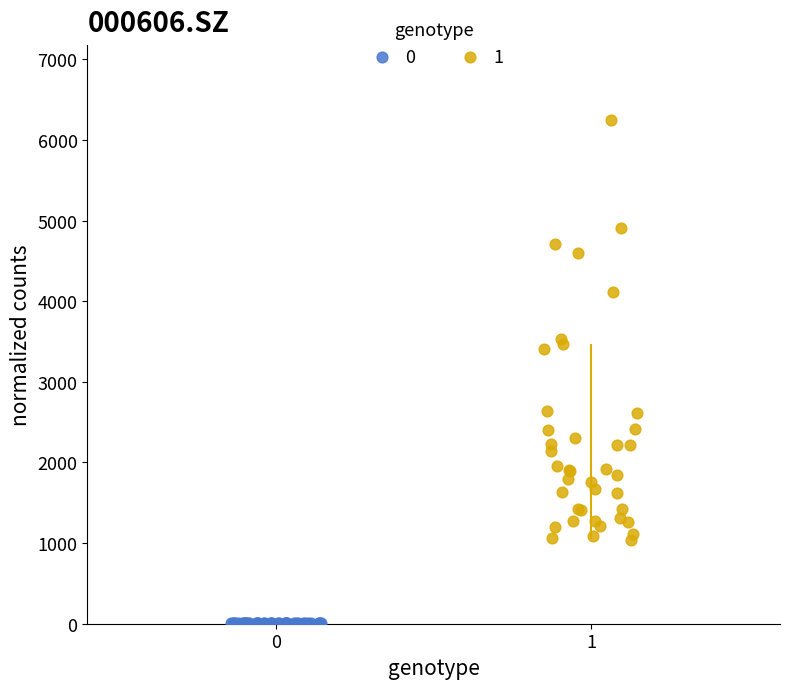

What are all the series names shown in the legend?

0, 1